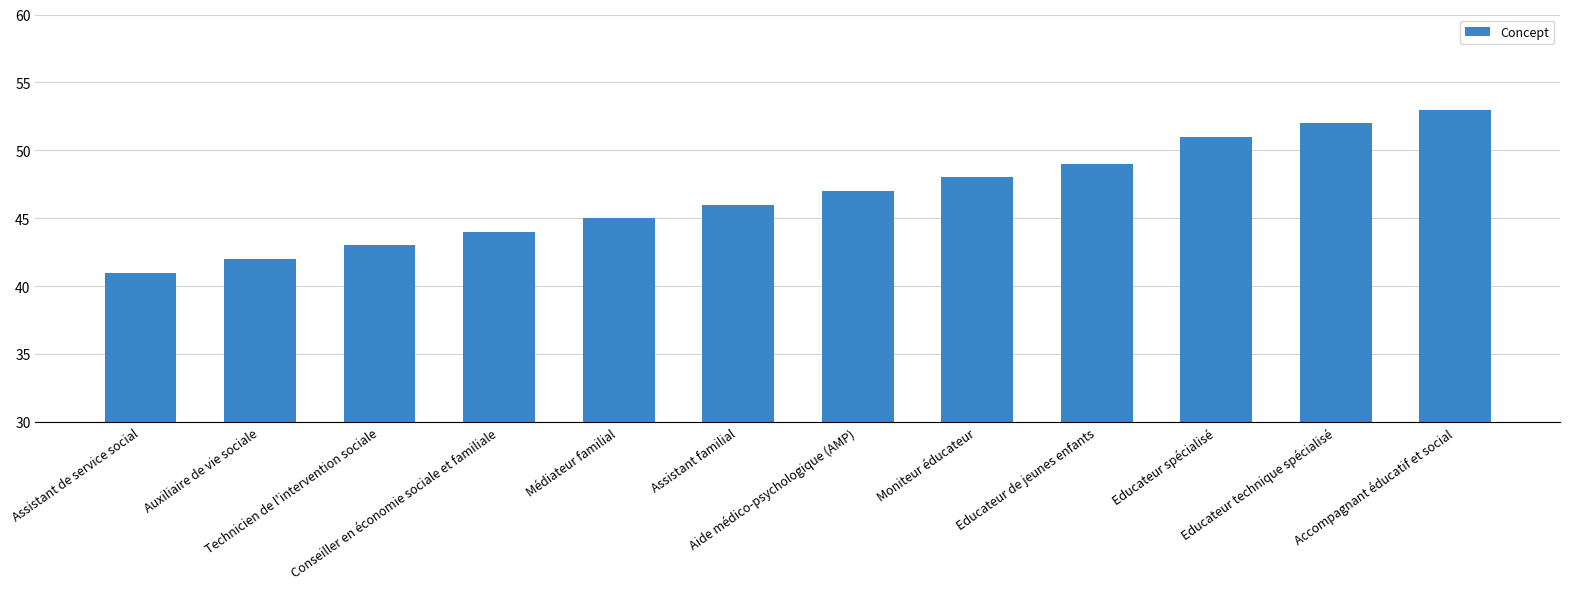

Which category has the lowest value across all series?

Assistant de service social